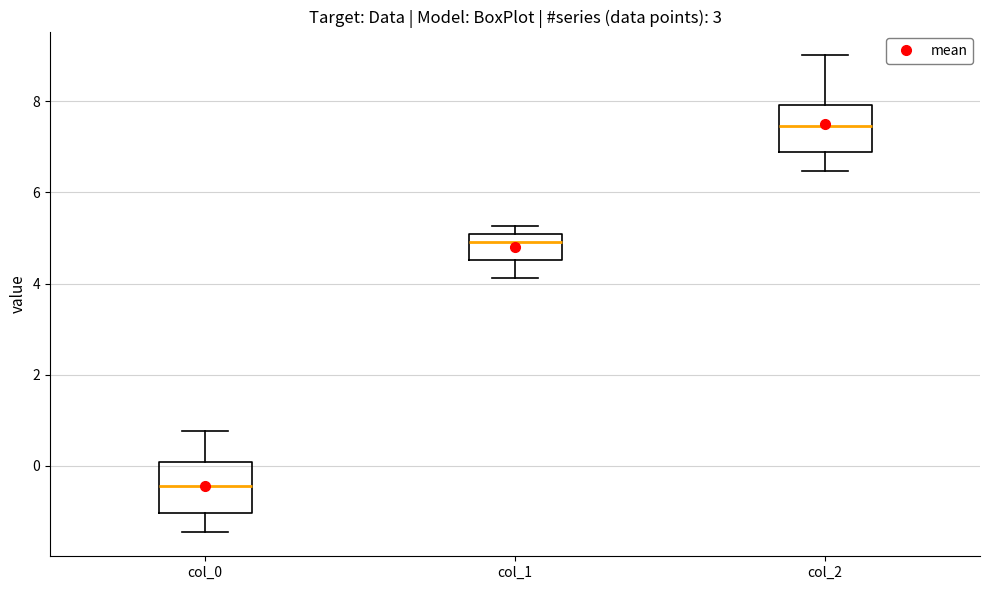

Reading left to right, read every box against the y-axis: the position of its median line, the range the box covers, and the ends of its whiskers. The values are not printed on the chart, so give them approximately, as read against the axis.

col_0: median -0.4, box -1.0 to 0.0, whiskers -1.4 to 0.8
col_1: median 5.0 (just below the box's upper edge), box 4.6 to 5.0, whiskers 4.2 to 5.2
col_2: median 7.4, box 6.8 to 8.0, whiskers 6.4 to 9.0